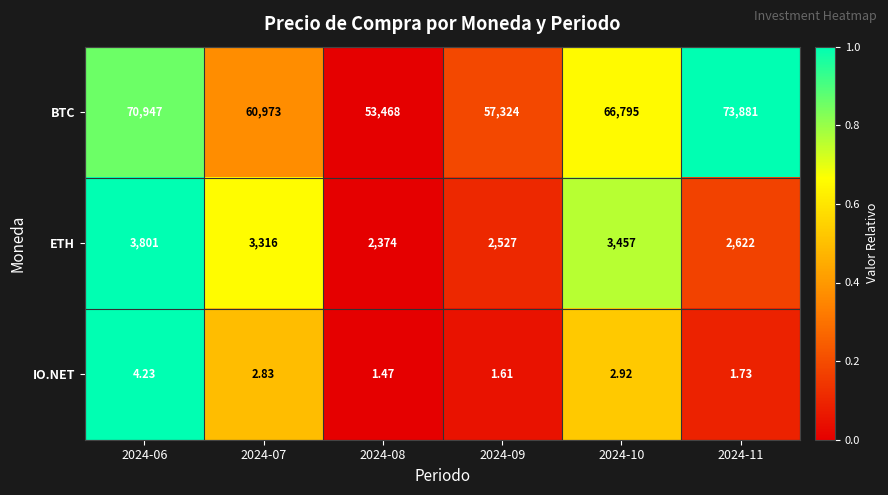

Which series has the largest range (max minus min)?

BTC